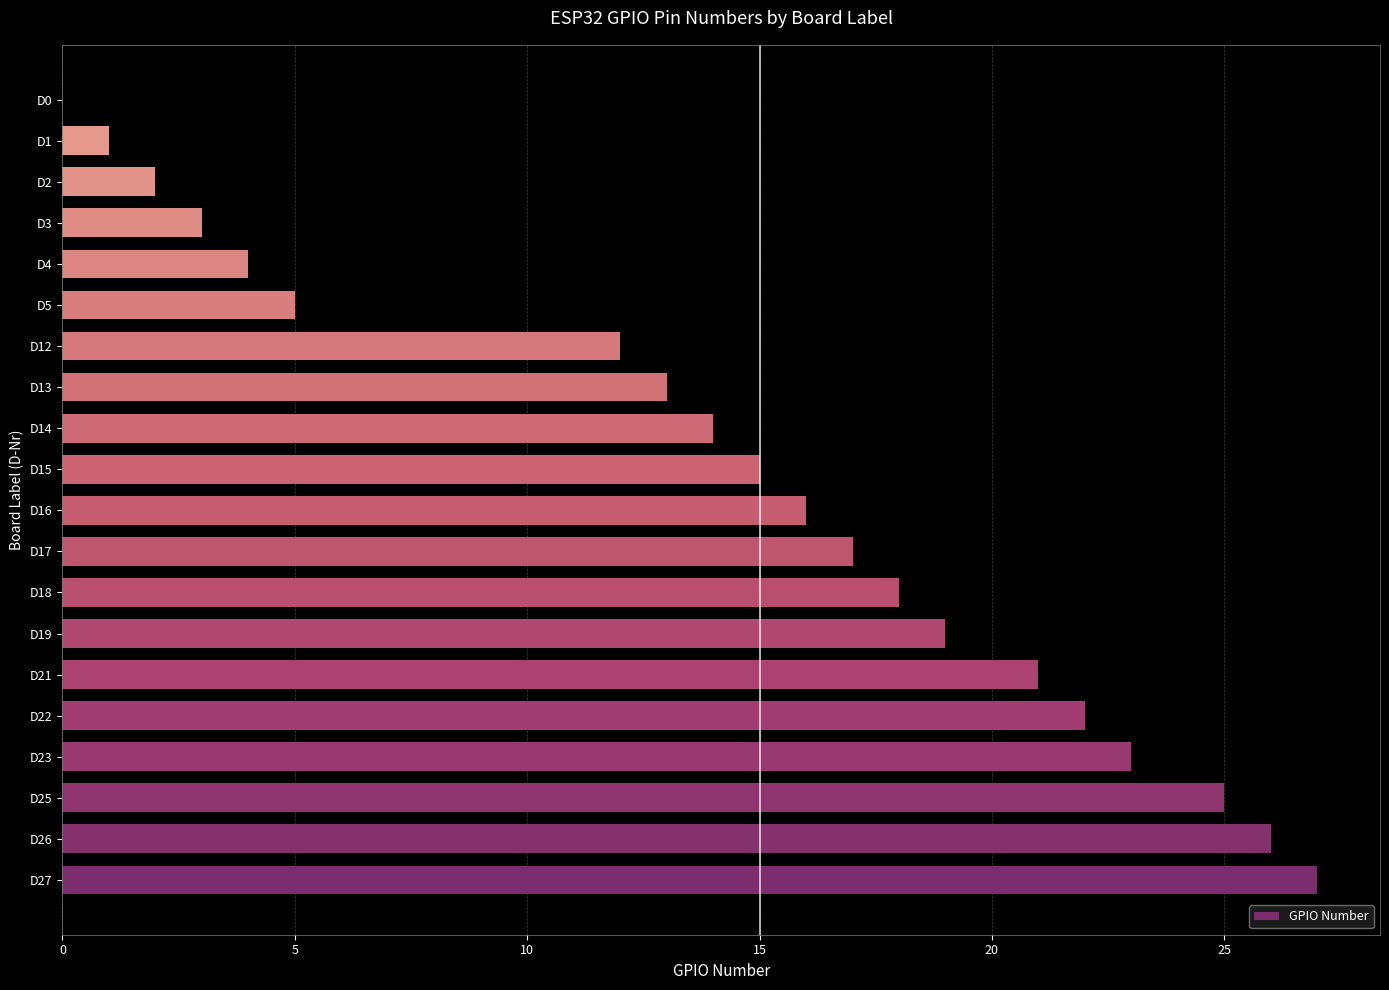

Reading bottom to top, list all the values displayed in this chart.

D27=27	D26=26	D25=25	D23=23	D22=22	D21=21	D19=19	D18=18	D17=17	D16=16	D15=15	D14=14	D13=13	D12=12	D5=5	D4=4	D3=3	D2=2	D1=1	D0=0